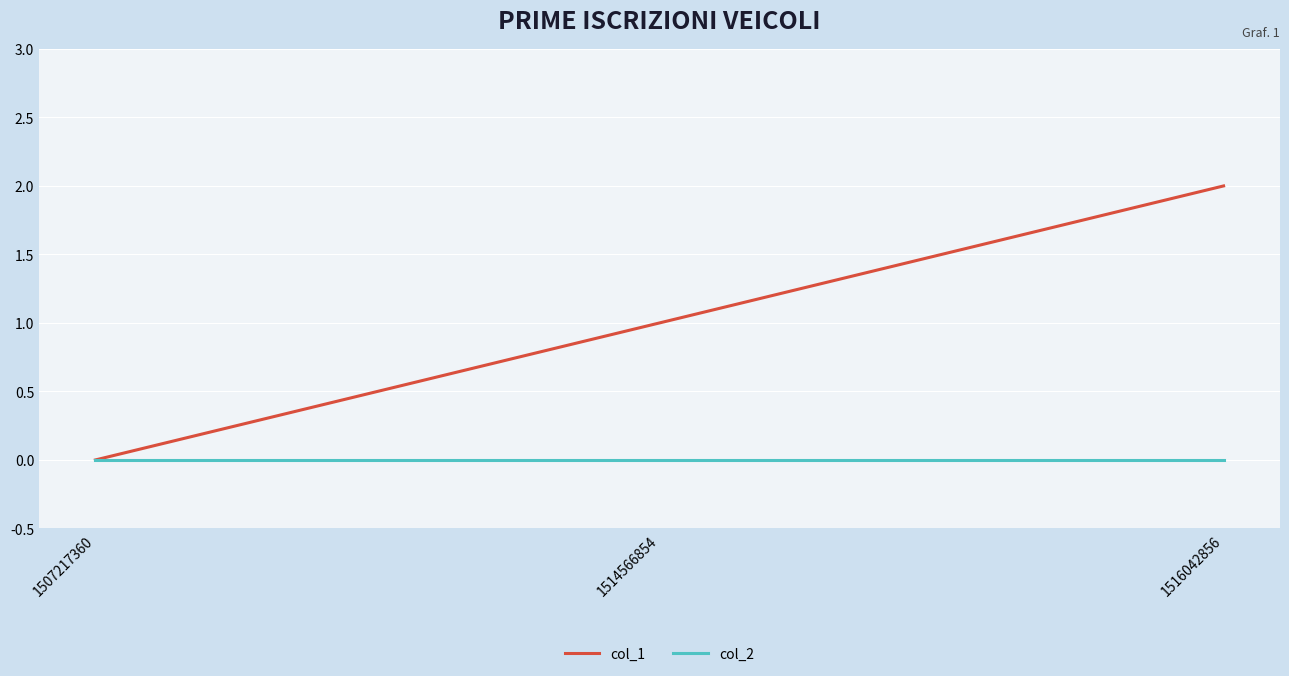

Rank the series by their average value, from highest to lowest.

col_1, col_2